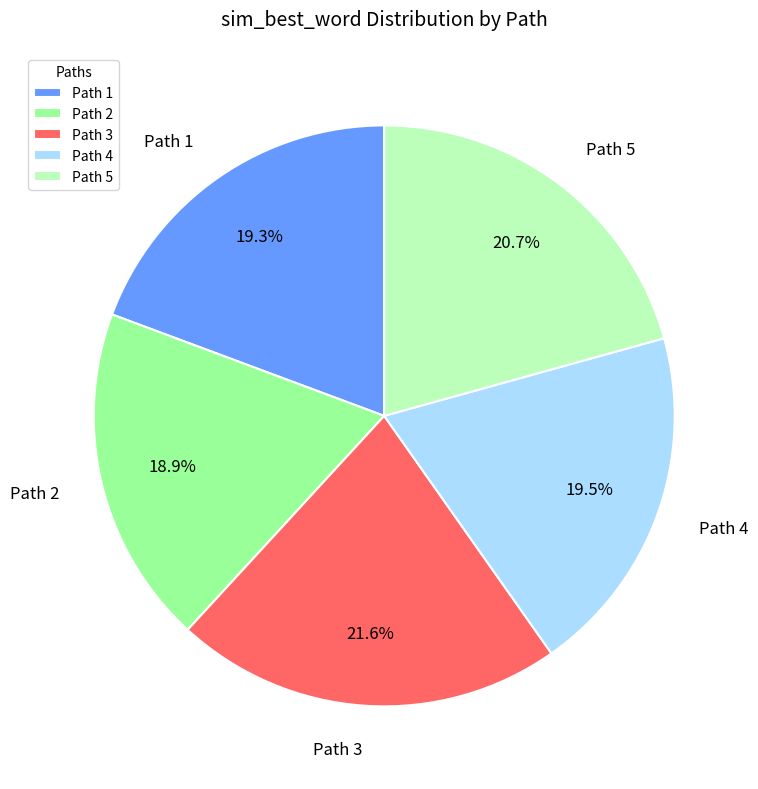

Does Path 4 represent more than half of the total?

No